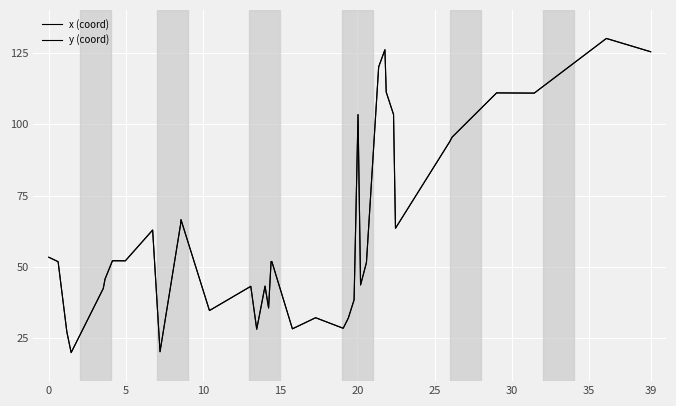

Is this an area chart (filled region under the line)?

No